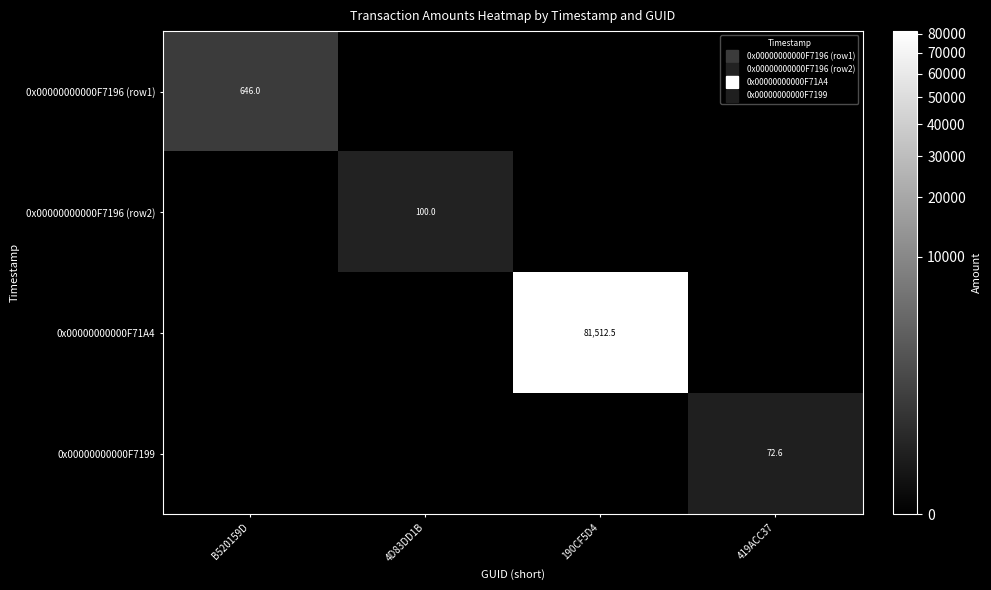

The value of 0x00000000000F71A4 at 190CF5D4 is 81512.5. True or false?

True